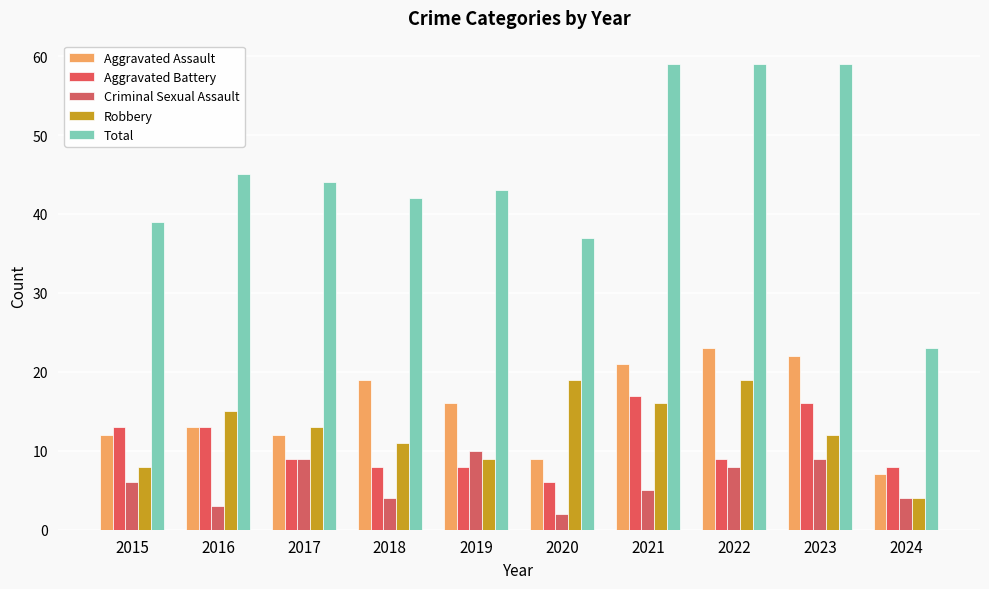

Is it true that Aggravated Battery equals 8 at 2024?

True